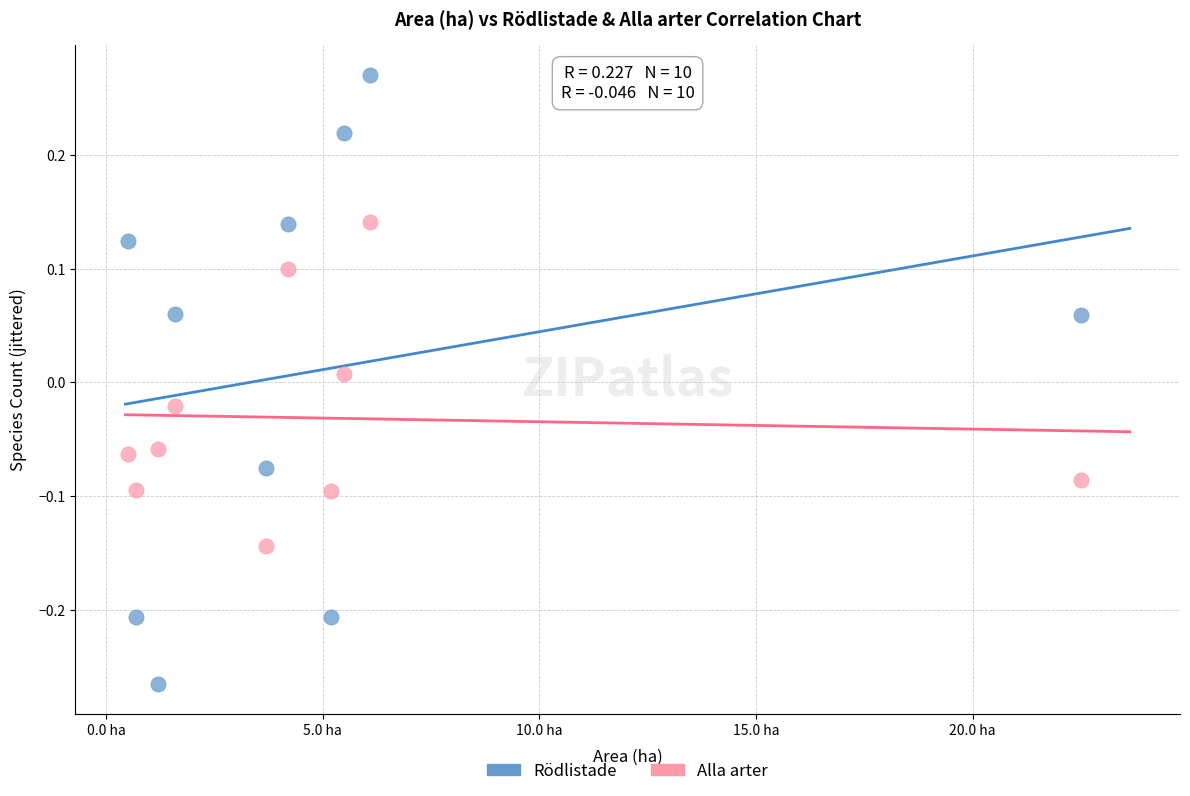

Across all data points, what is the range of Y values (max minus min)?

0.5